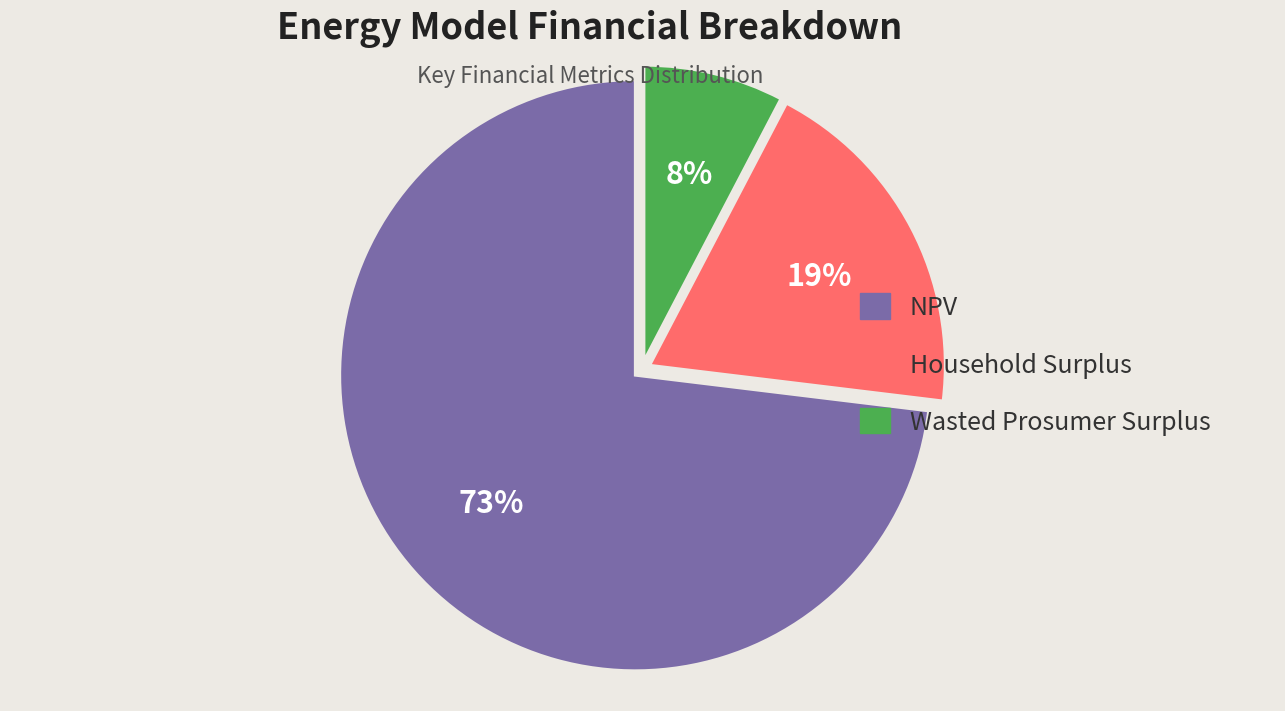

To the nearest percent, what is the difference between the largest and smallest slice percentages?

65%